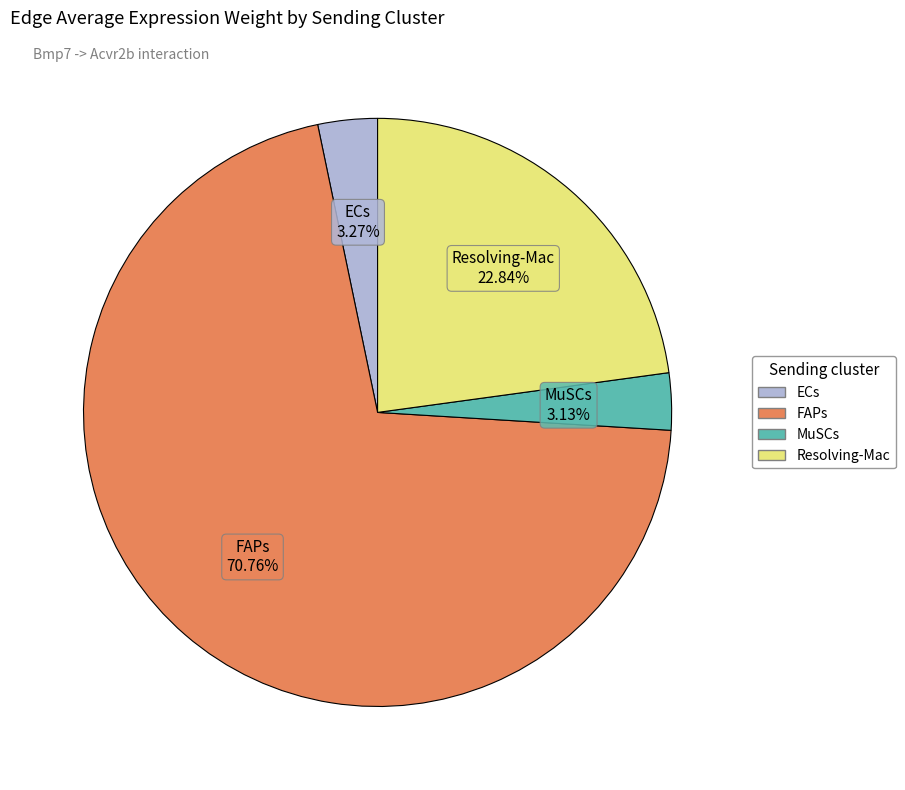

What is the largest slice in the pie chart?

FAPs